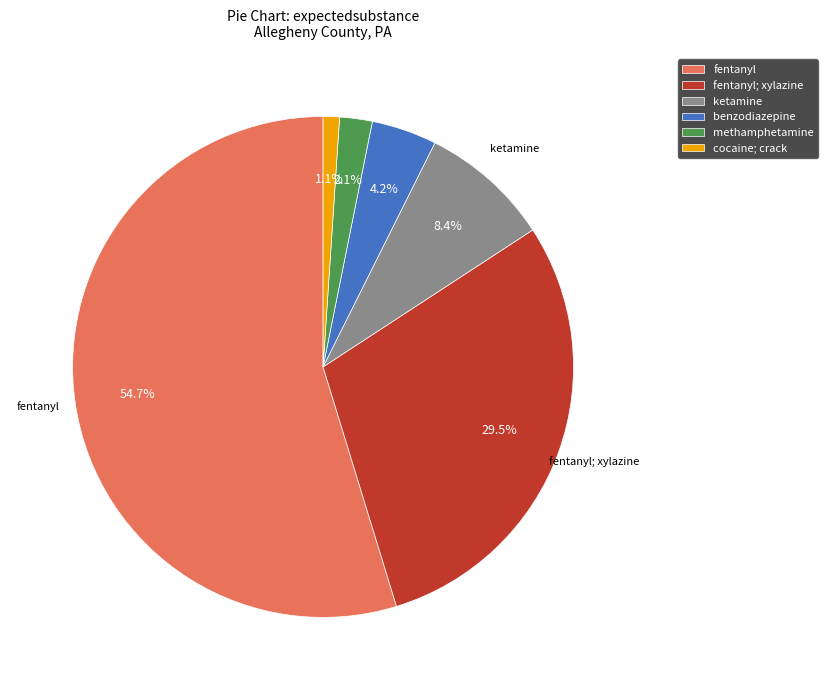

Which has a higher value, benzodiazepine or methamphetamine?

benzodiazepine